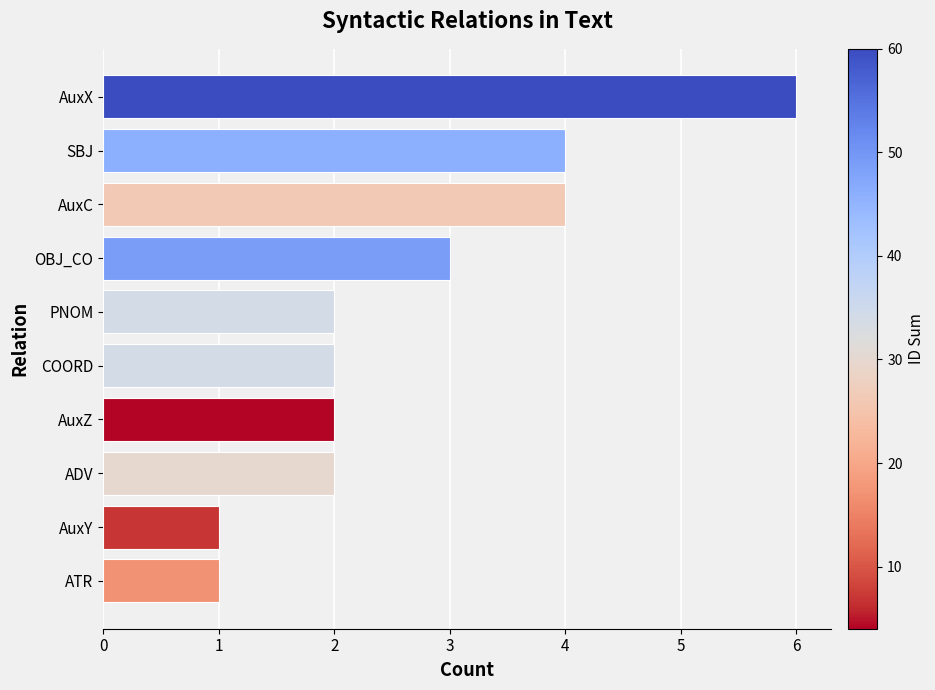

The value at COORD is 3. True or false?

False